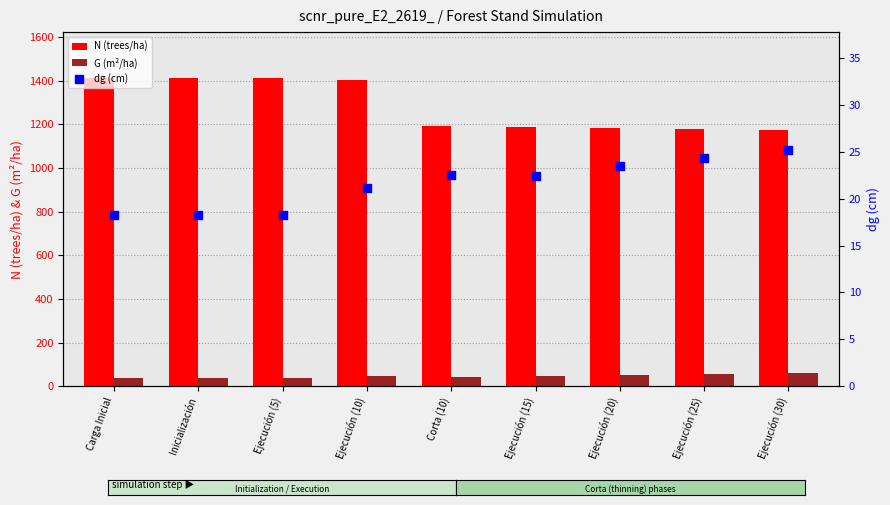

Is the value of N (trees/ha) at Ejecución (25) greater than the value of dg (cm) at Ejecución (25)?

Yes